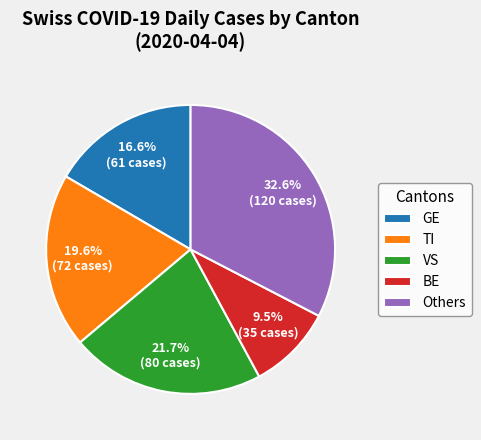

Does any single category account for the majority?

No